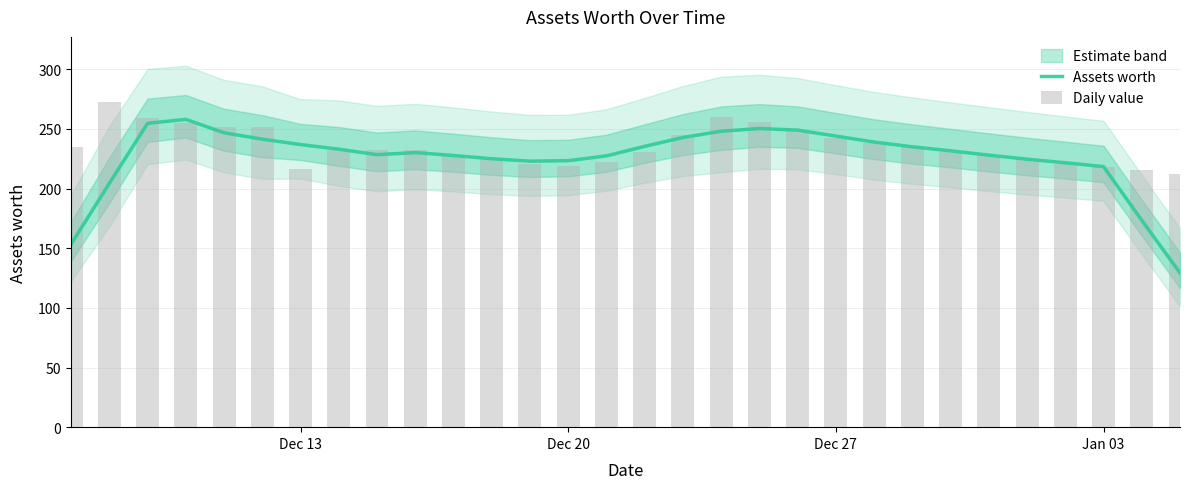

How many values in the Assets worth series exceed 231?

15